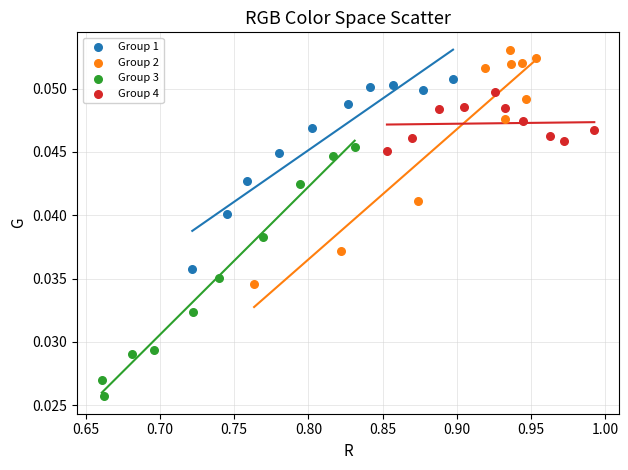

Which series reaches the minimum Y coordinate?

Group 3